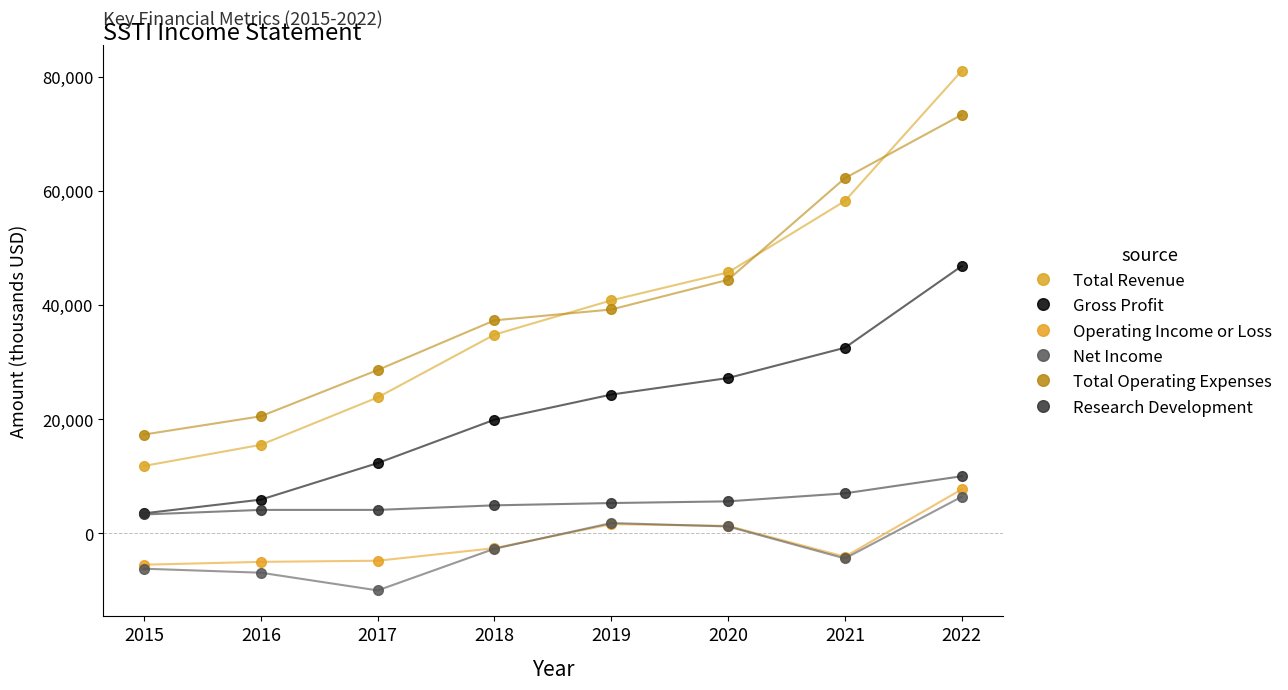

Count the number of data series in this chart.

6